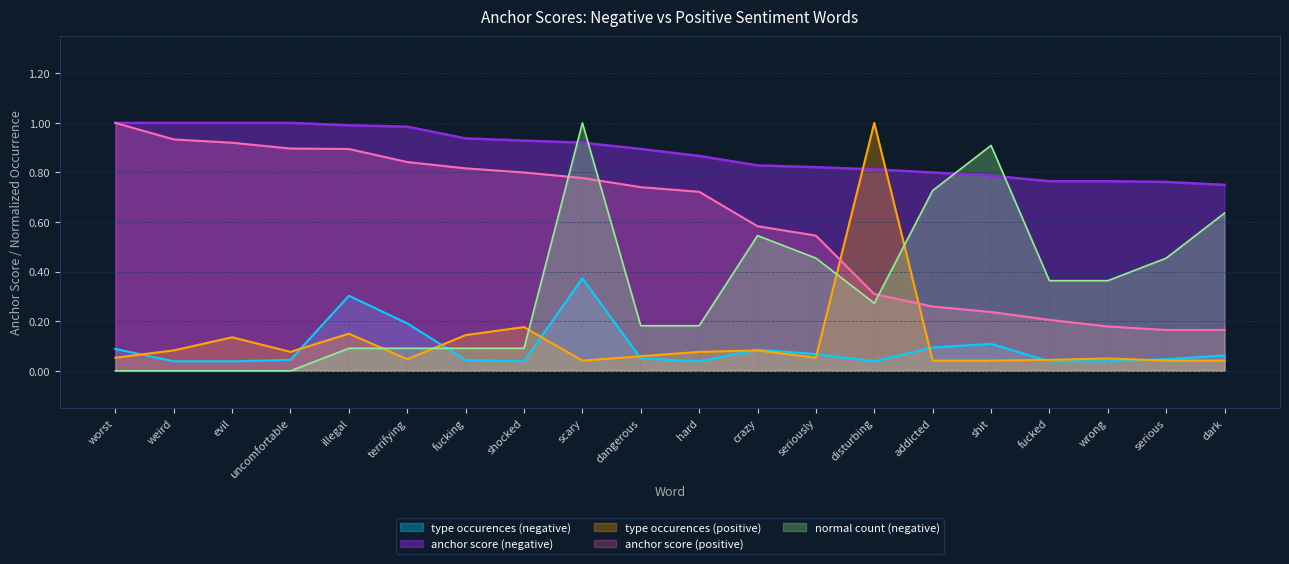

What position from the right is dark?

1